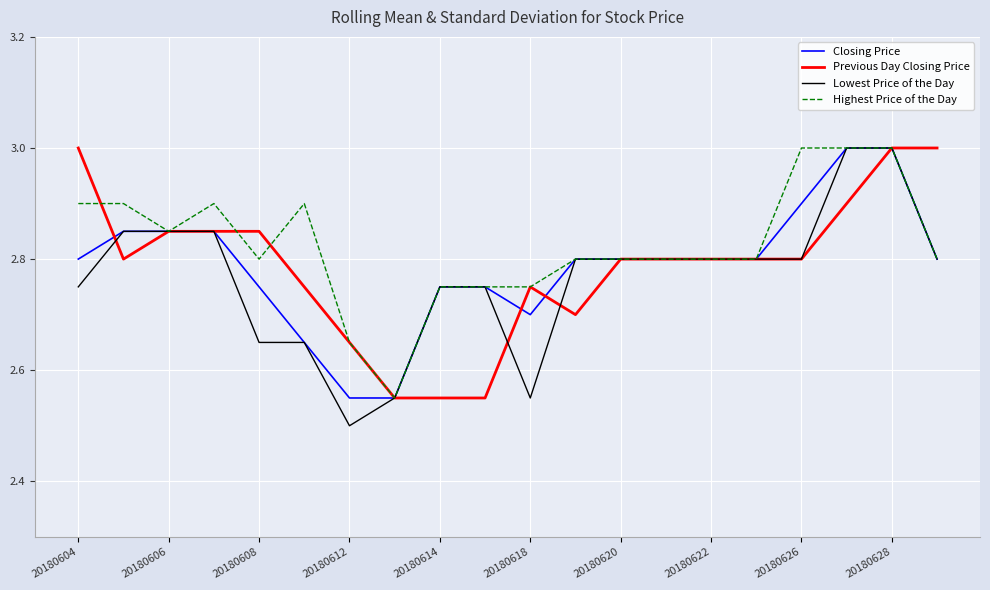

What is the maximum value shown in the chart?

3.0